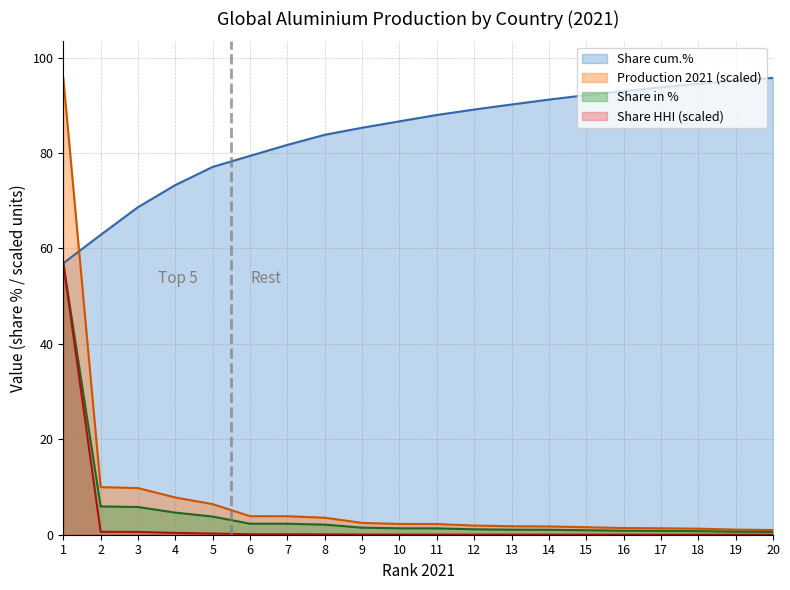

What is the value of the Production 2021 point at the 5th from the left?

6.4